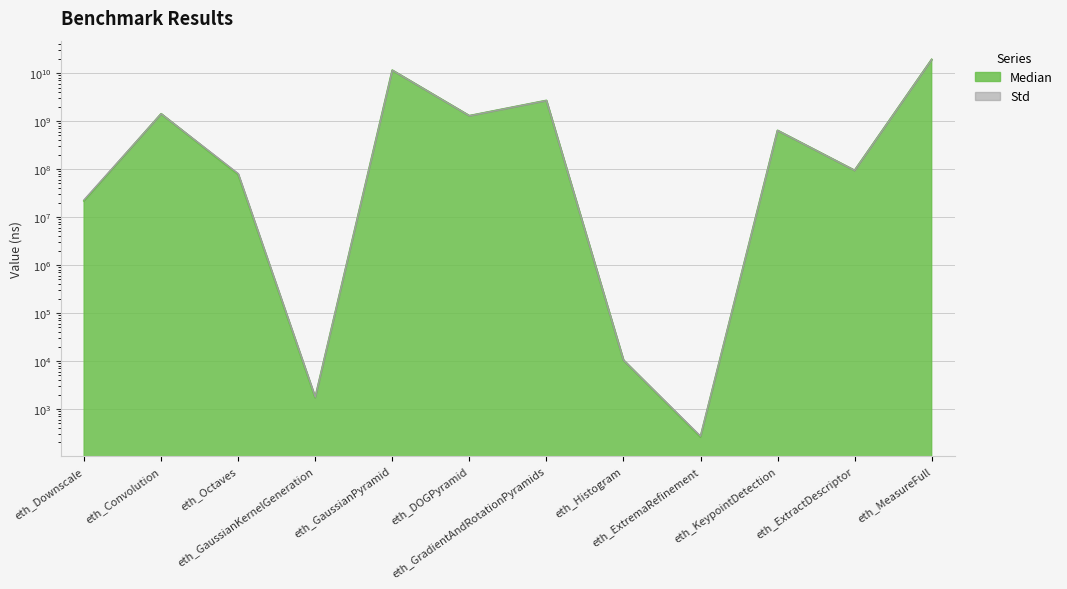

How many data points are less than 634165124?

6